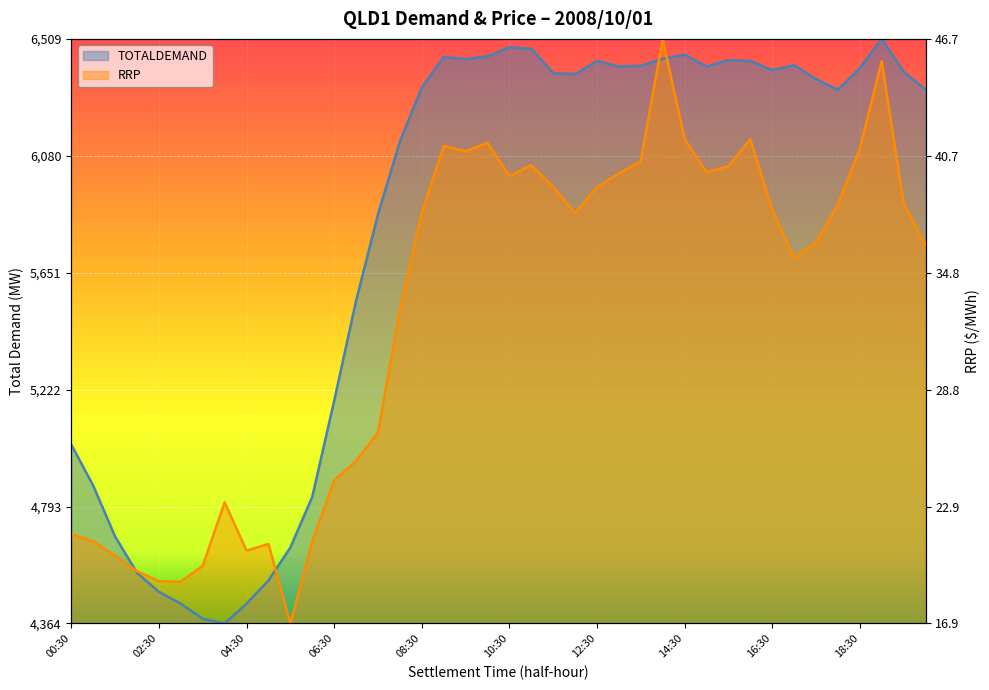

Rank the series by their average value, from lowest to highest.

RRP, TOTALDEMAND